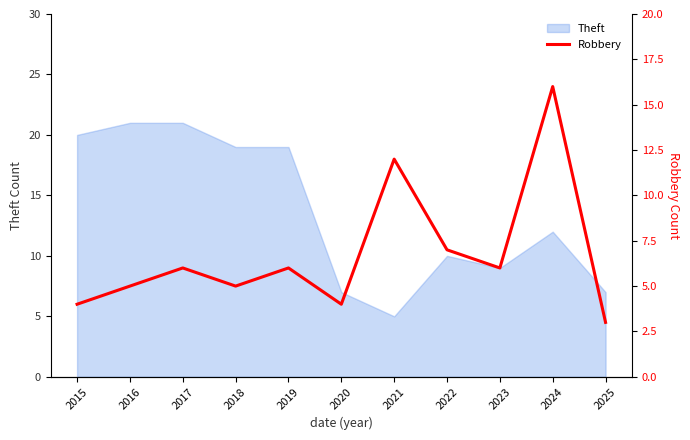

Between 2024 and 2023, which is larger?

2024